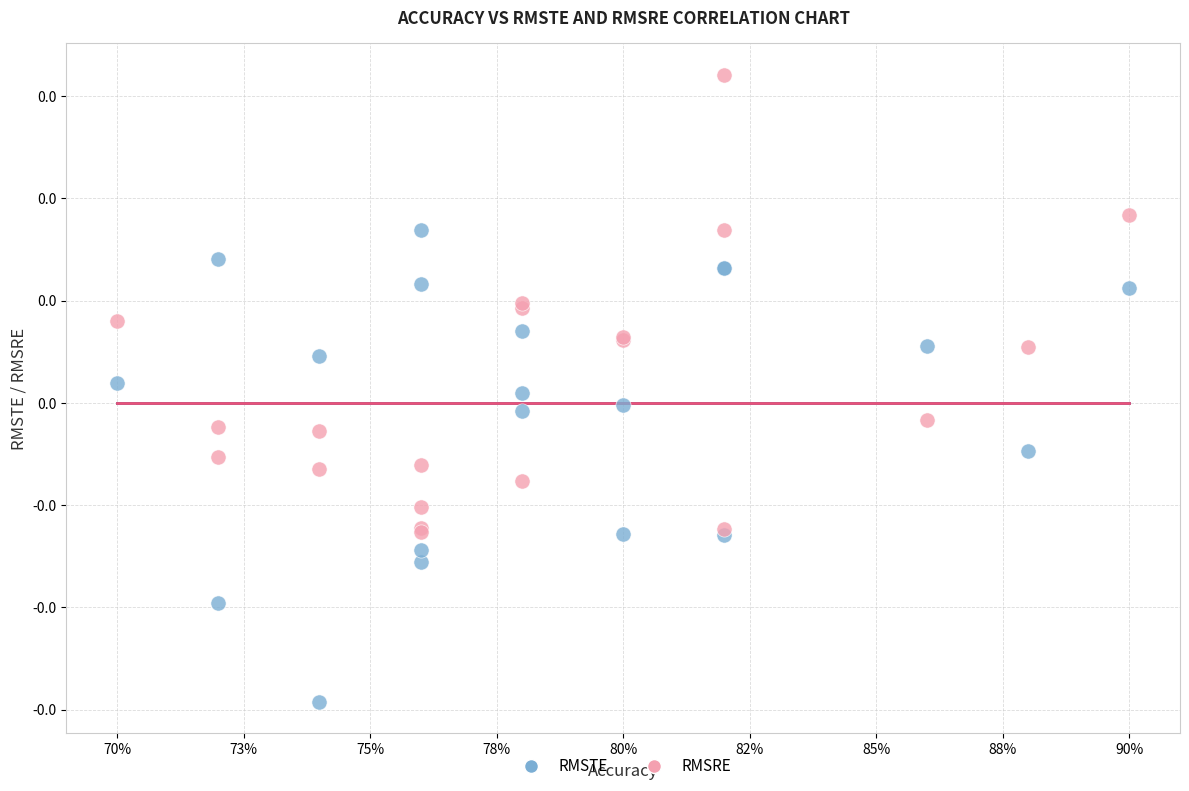

Which series reaches the maximum Y coordinate?

RMSRE